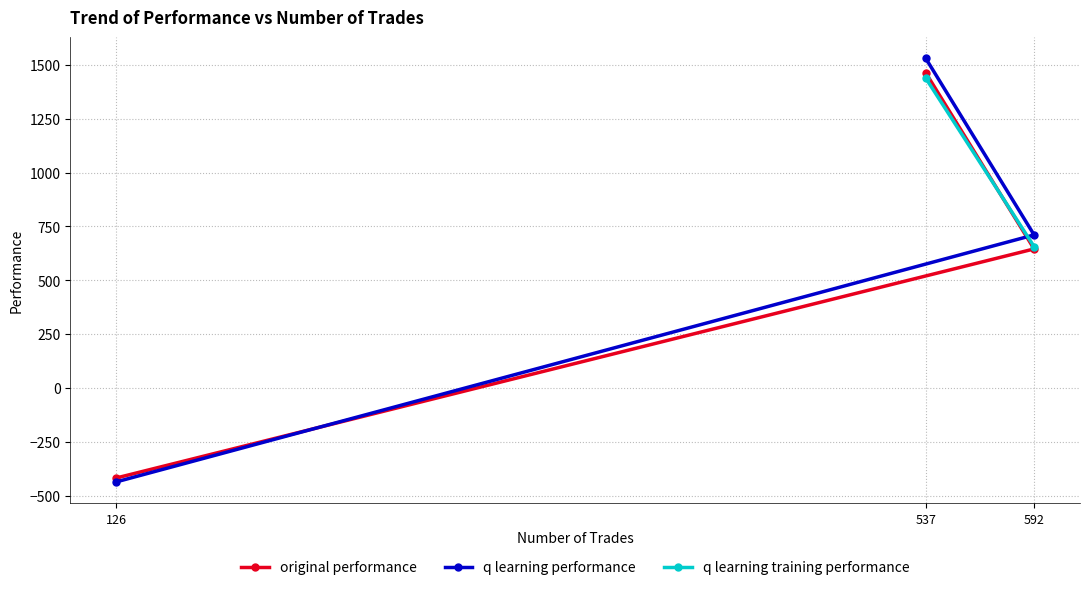

How many series are shown in this chart?

3